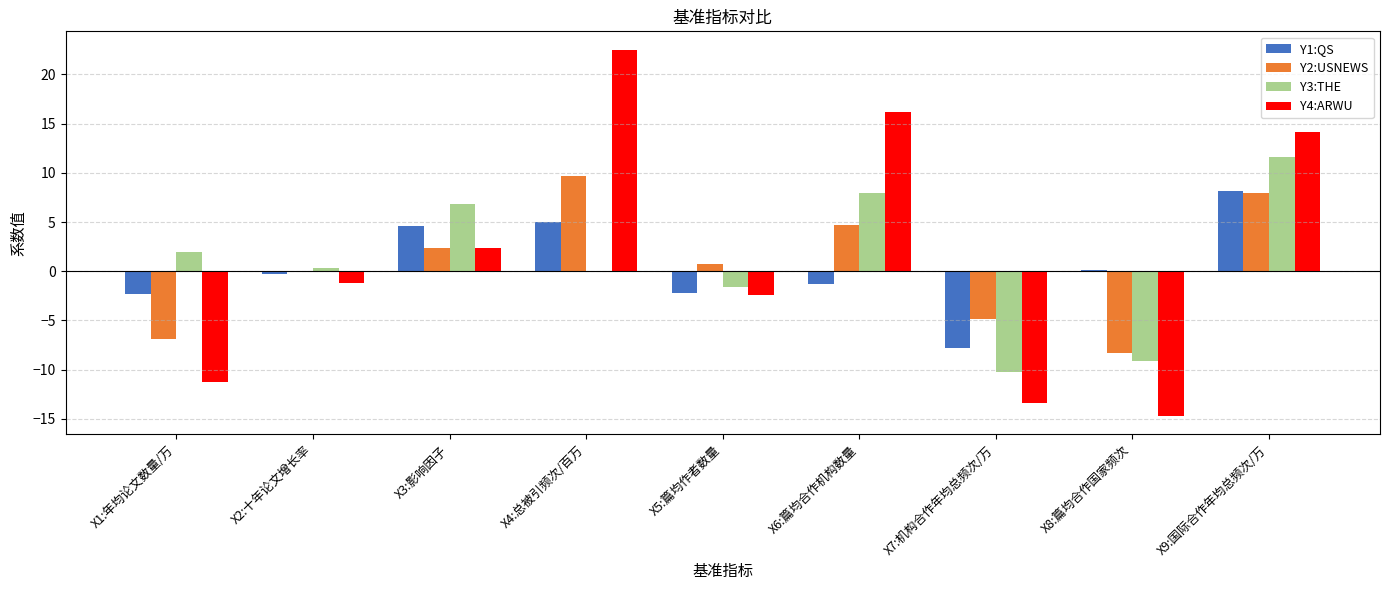

What is the sum of all Y2:USNEWS values?

5.5